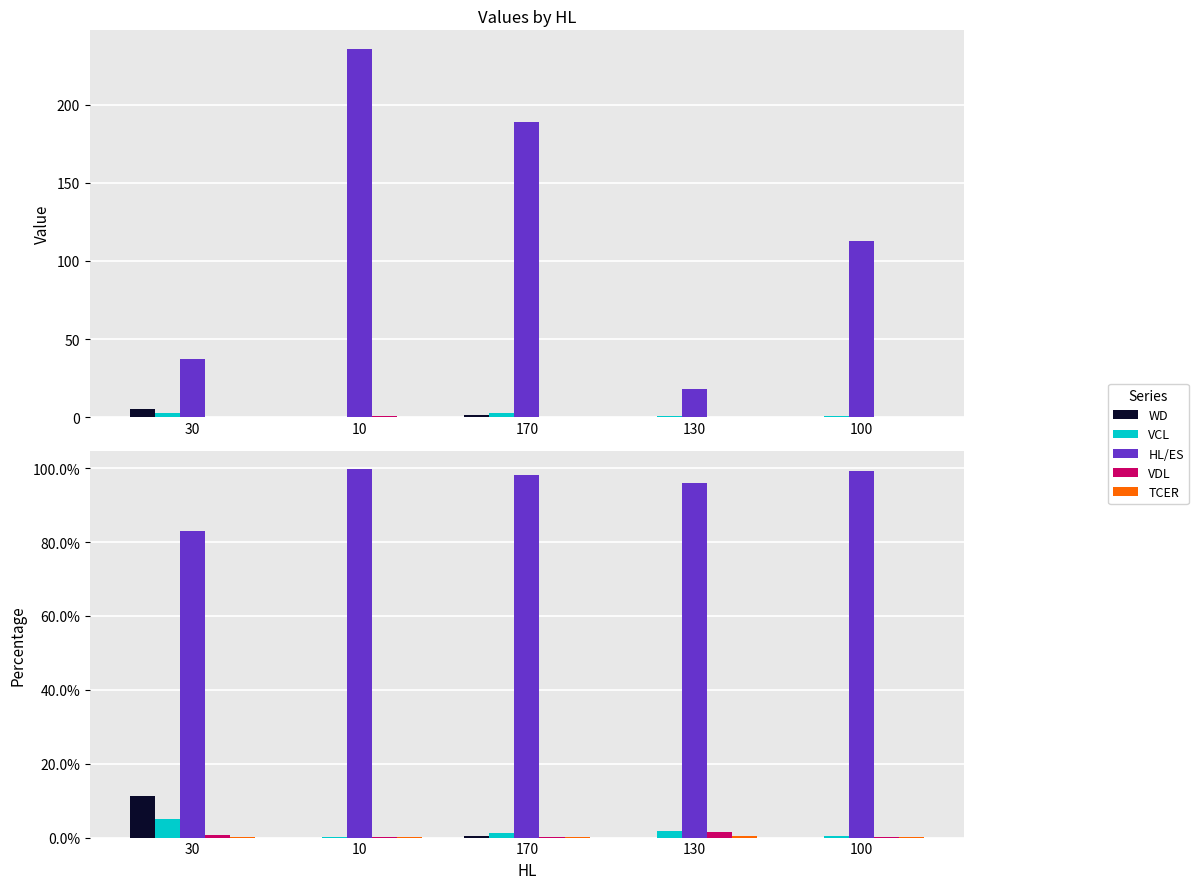

What are all the series names shown in the legend?

WD, VCL, HL/ES, VDL, TCER